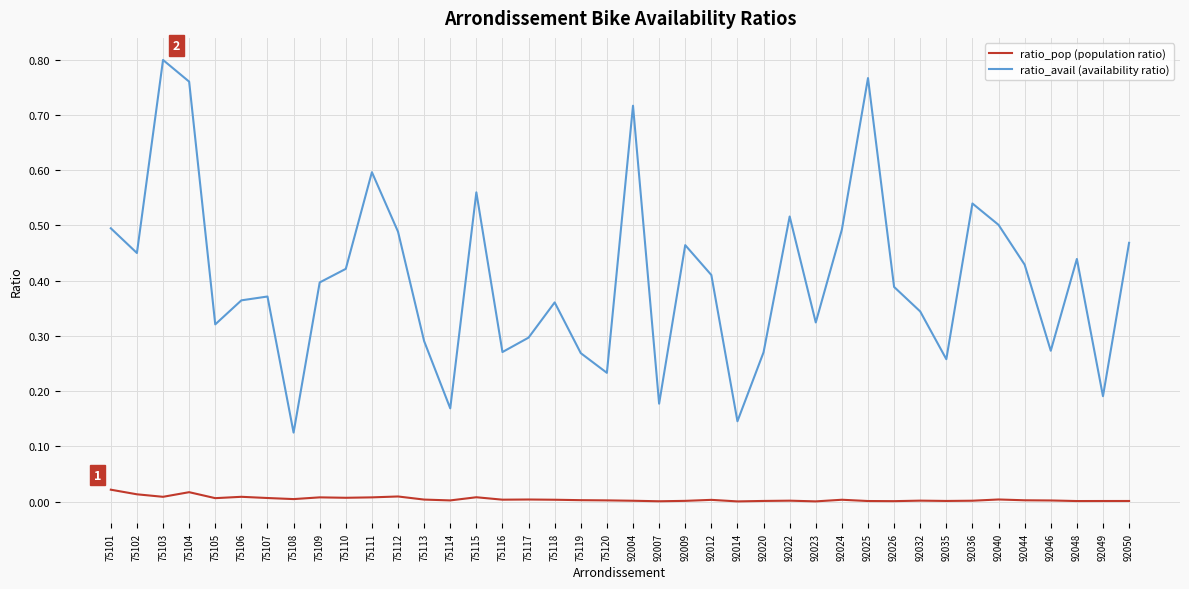

Which category has the highest value across all series?

75103